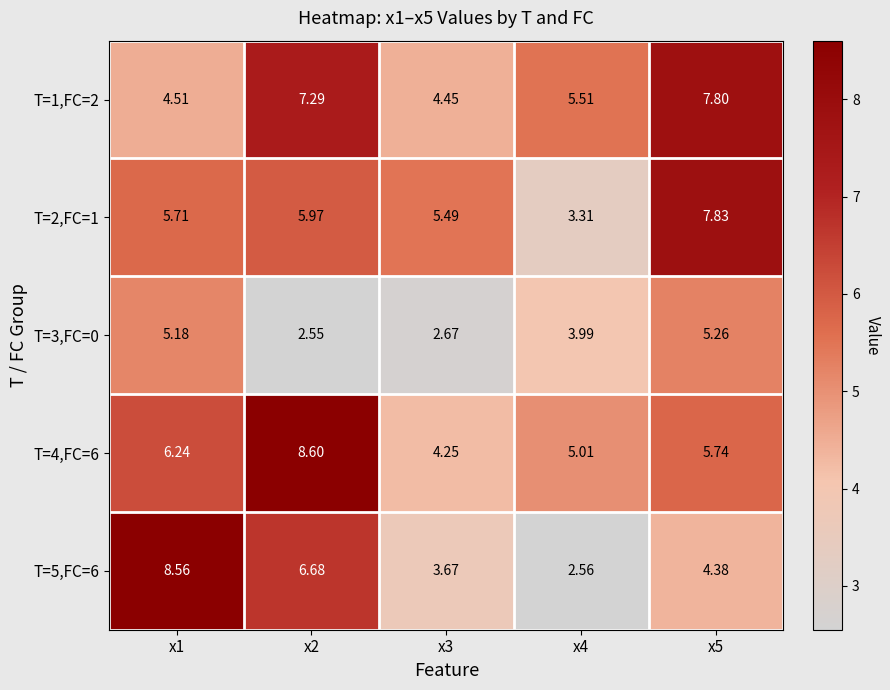

Is the value of T=5,FC=6 at x4 greater than the value of T=2,FC=1 at x4?

No